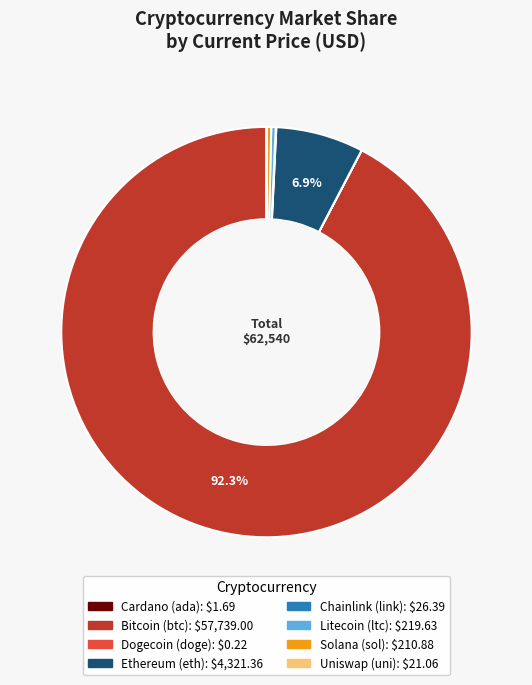

Does any single category account for the majority?

Yes